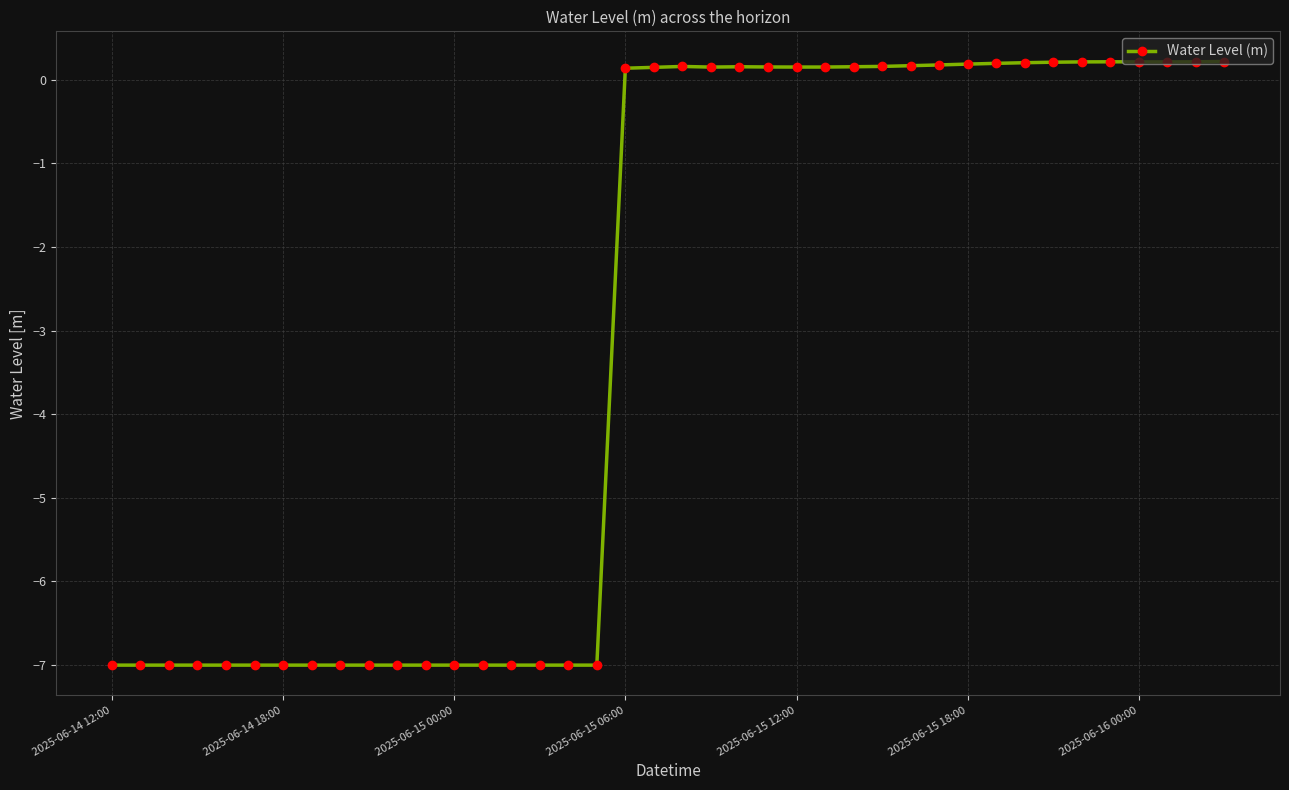

What is the difference between the second highest and minimum values?

7.2